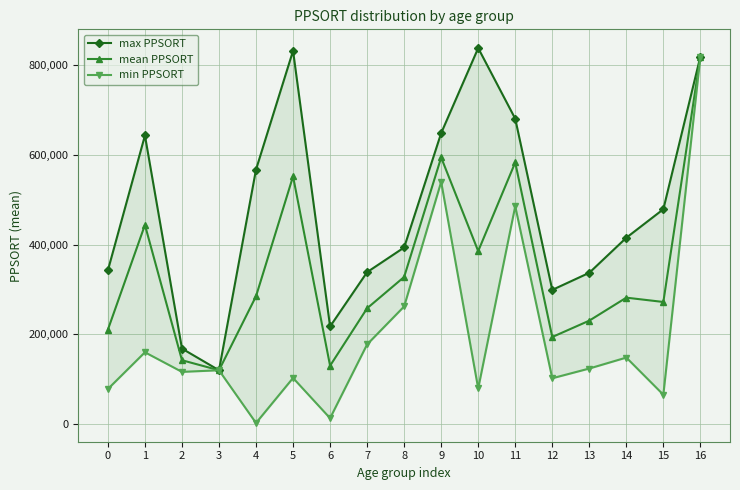

Which has a higher value, 3 or 14?

14